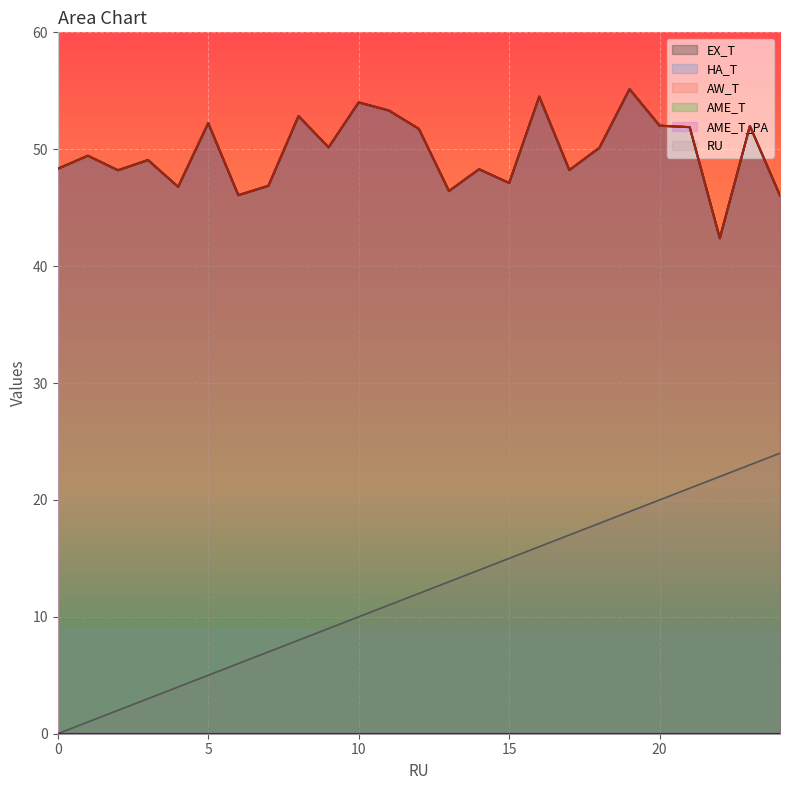

Rank the categories by RU value from highest to lowest.

24, 23, 22, 21, 20, 19, 18, 17, 16, 15, 14, 13, 12, 11, 10, 9, 8, 7, 6, 5, 4, 3, 2, 1, 0